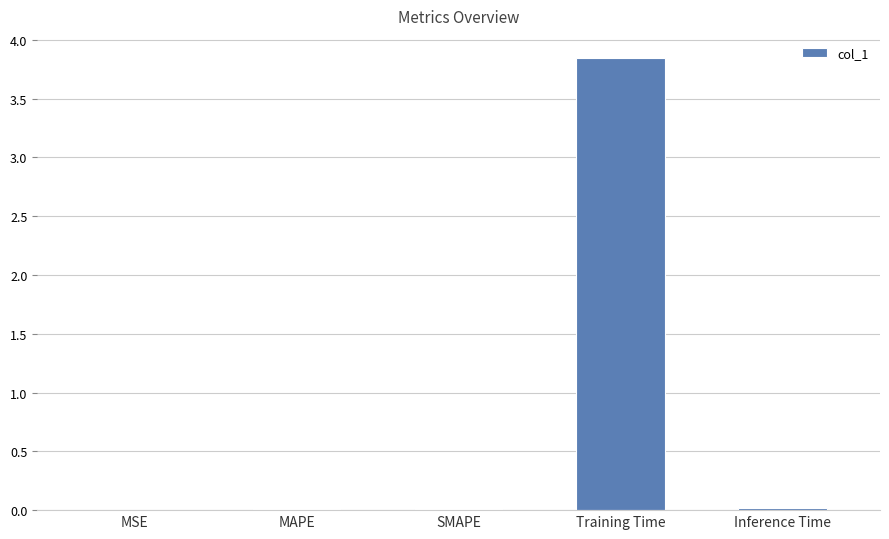

How many series are shown in this chart?

1